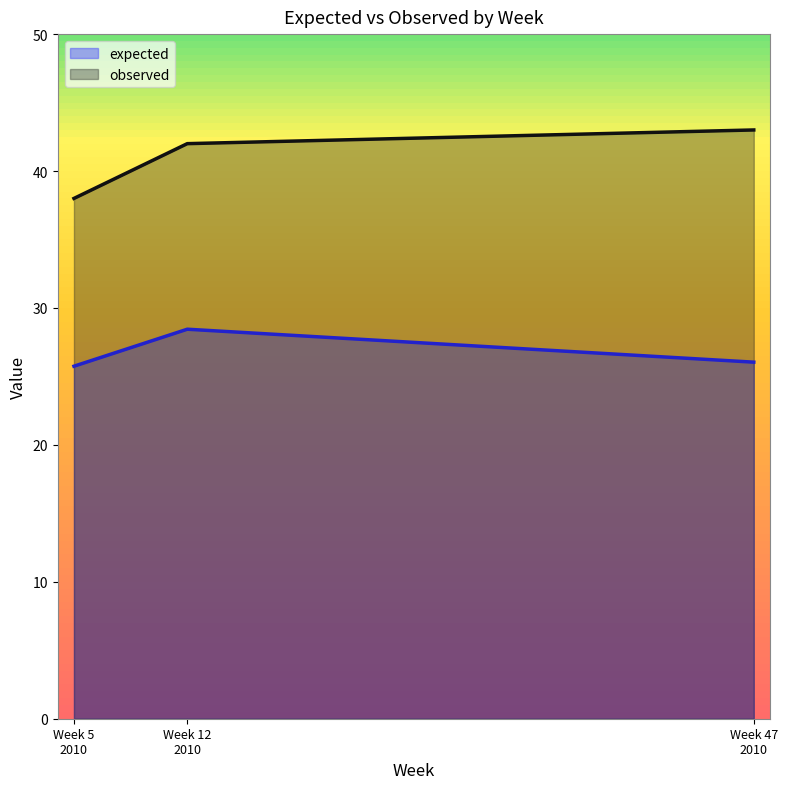

List the series in order of their peak value, highest first.

observed, expected